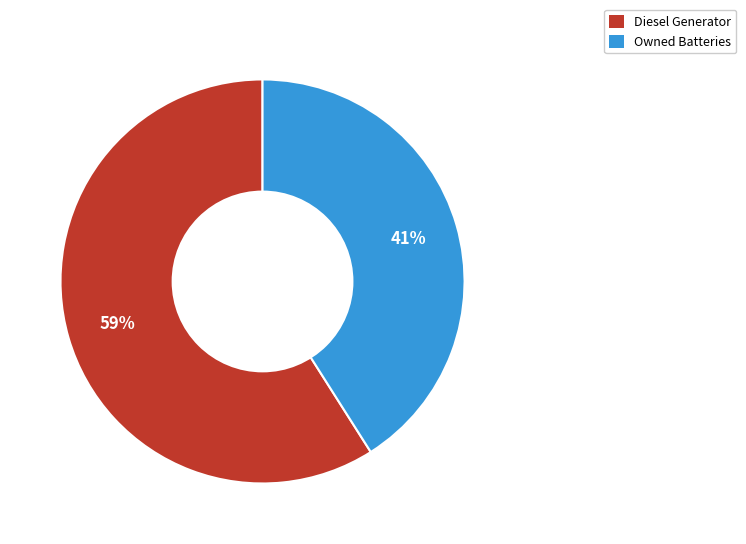

Is there any slice that represents more than half of the pie?

Yes